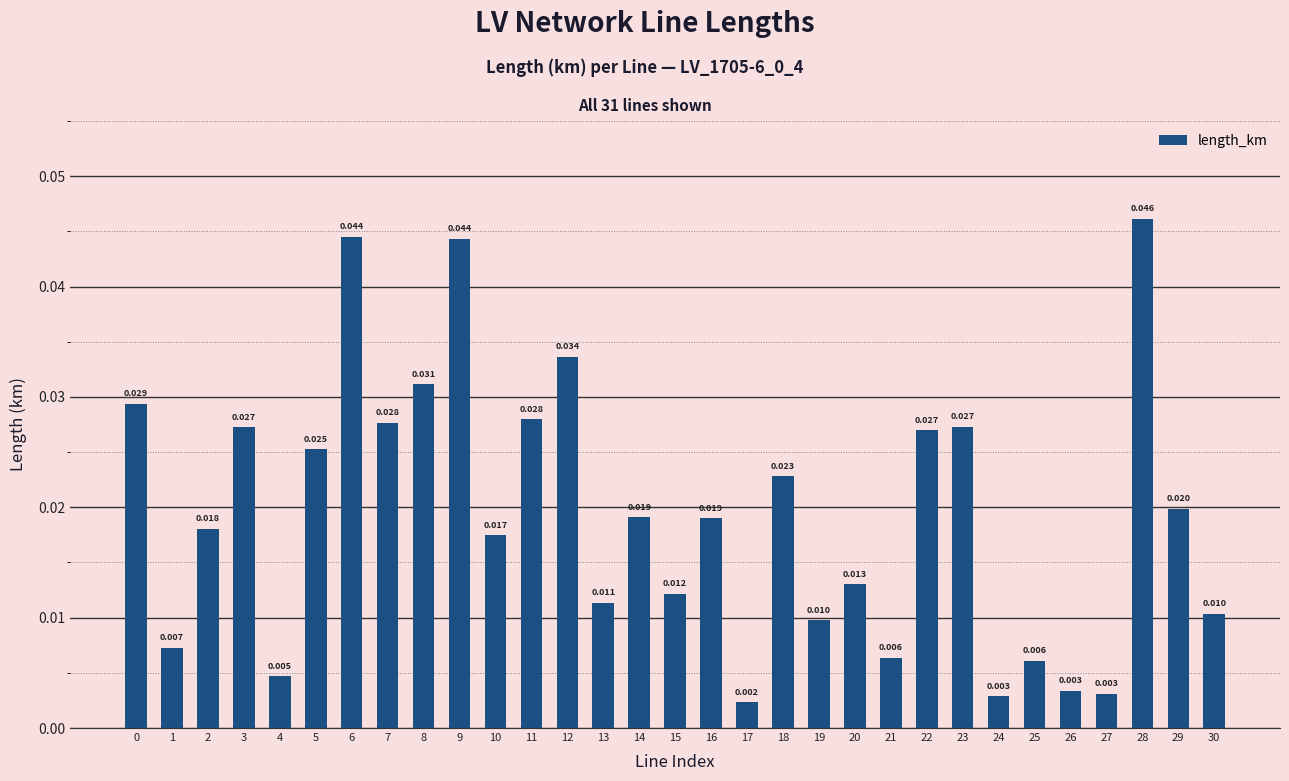

Which category has the lowest value across all series?

17